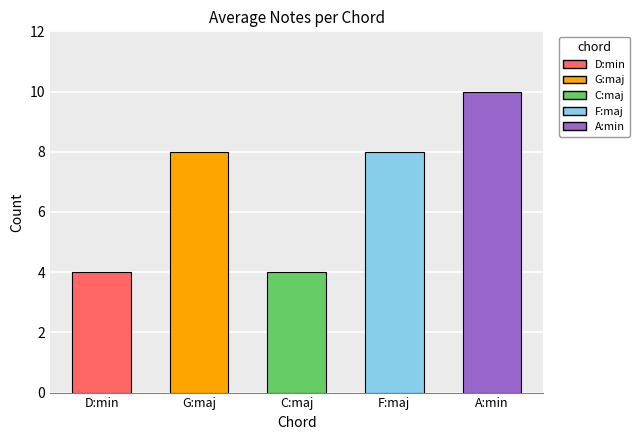

The value at A:min is 10. True or false?

True